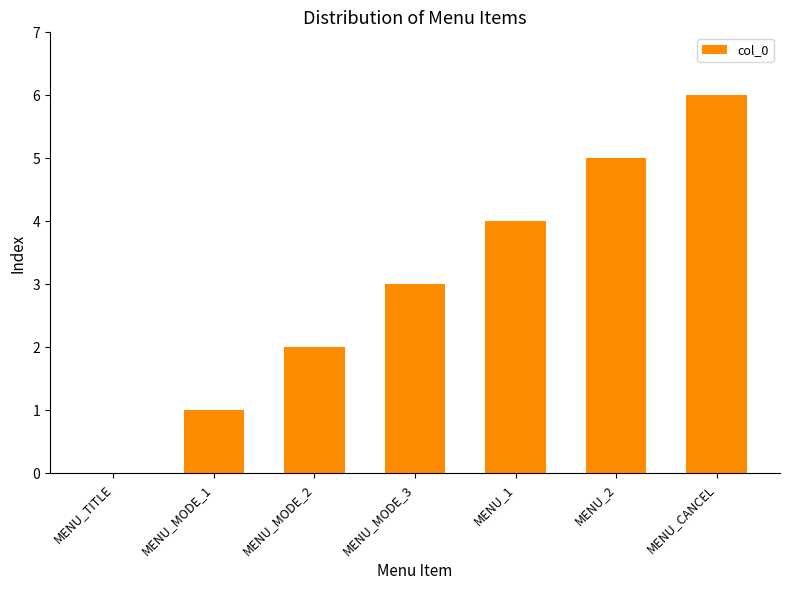

What is the maximum value shown in the chart?

6